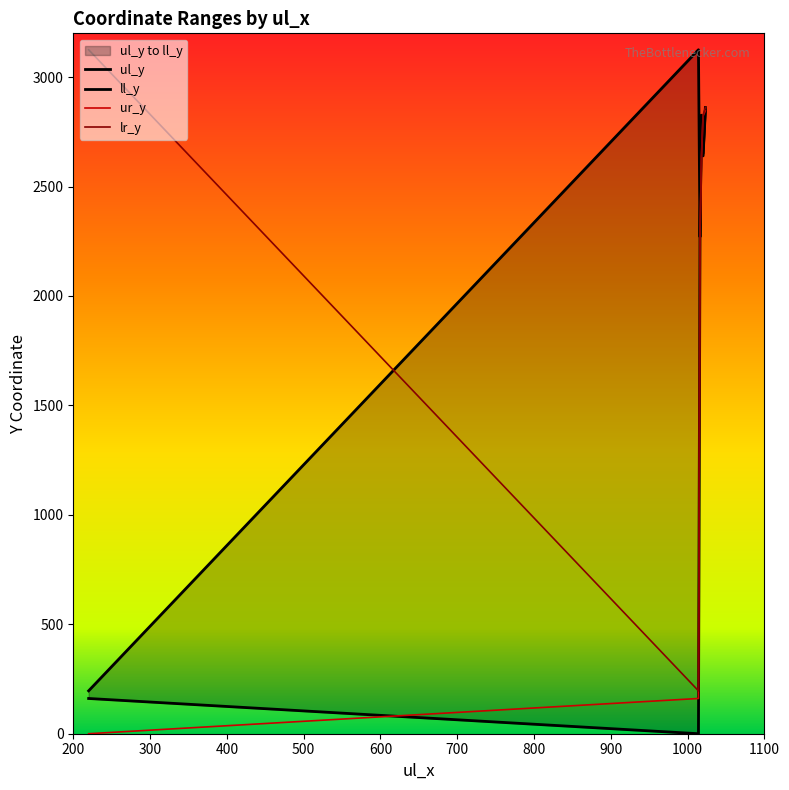

True or false: ur_y and ll_y cross at least once.

True